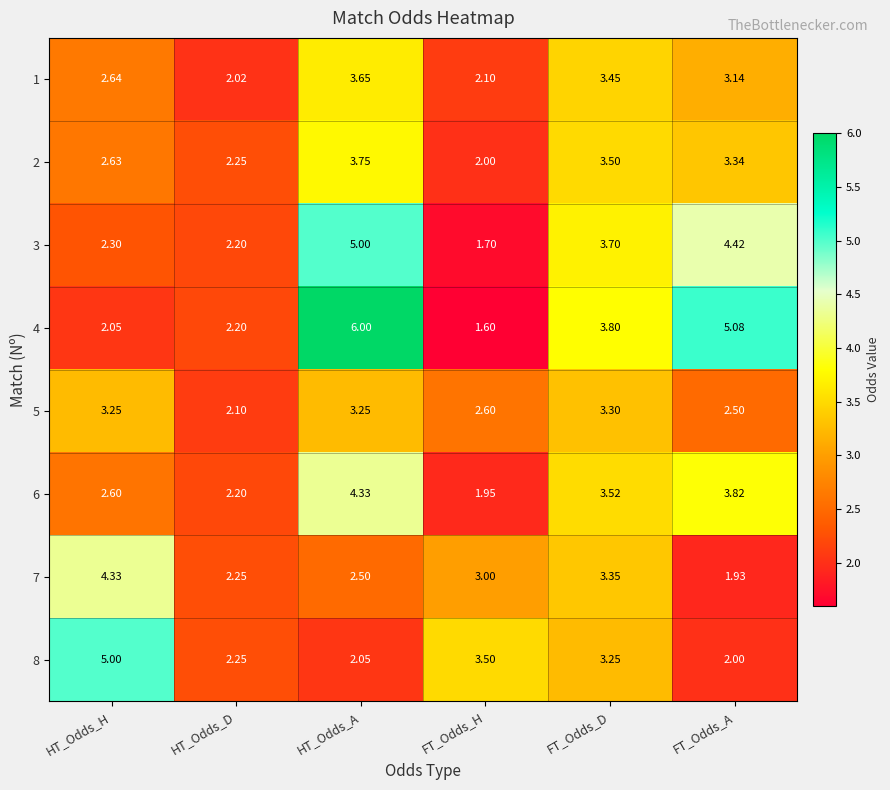

At which category does the chart reach its minimum across all series?

FT_Odds_H